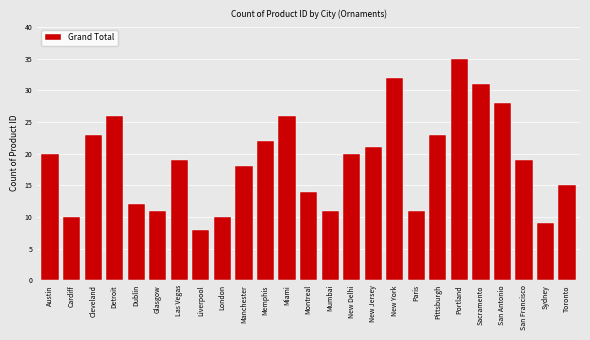

Reading left to right, what are all the values shown in this chart?

Austin=20	Cardiff=10	Cleveland=23	Detroit=26	Dublin=12	Glasgow=11	Las Vegas=19	Liverpool=8	London=10	Manchester=18	Memphis=22	Miami=26	Montreal=14	Mumbai=11	New Delhi=20	New Jersey=21	New York=32	Paris=11	Pittsburgh=23	Portland=35	Sacramento=31	San Antonio=28	San Francisco=19	Sydney=9	Toronto=15